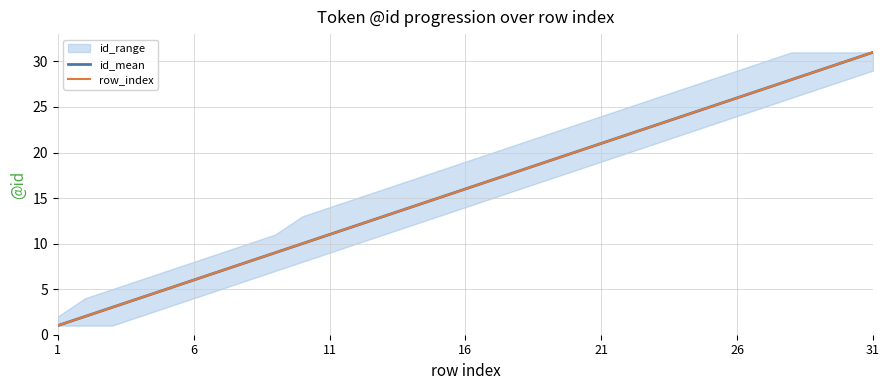

Is the value of id_mean at 12 greater than the value of row_index at 27?

No